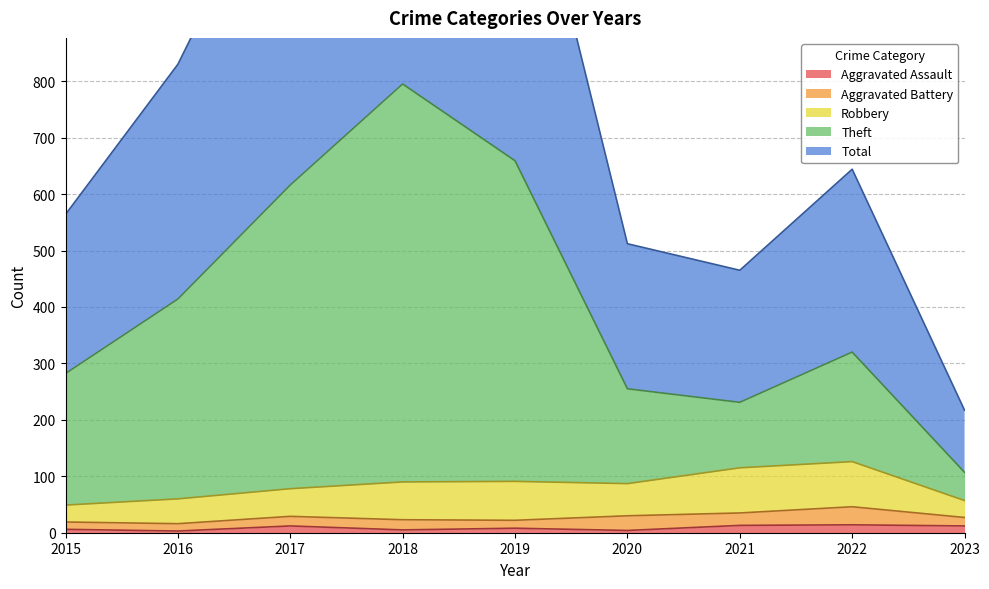

The Aggravated Assault series shows 5 at 2018. True or false?

True